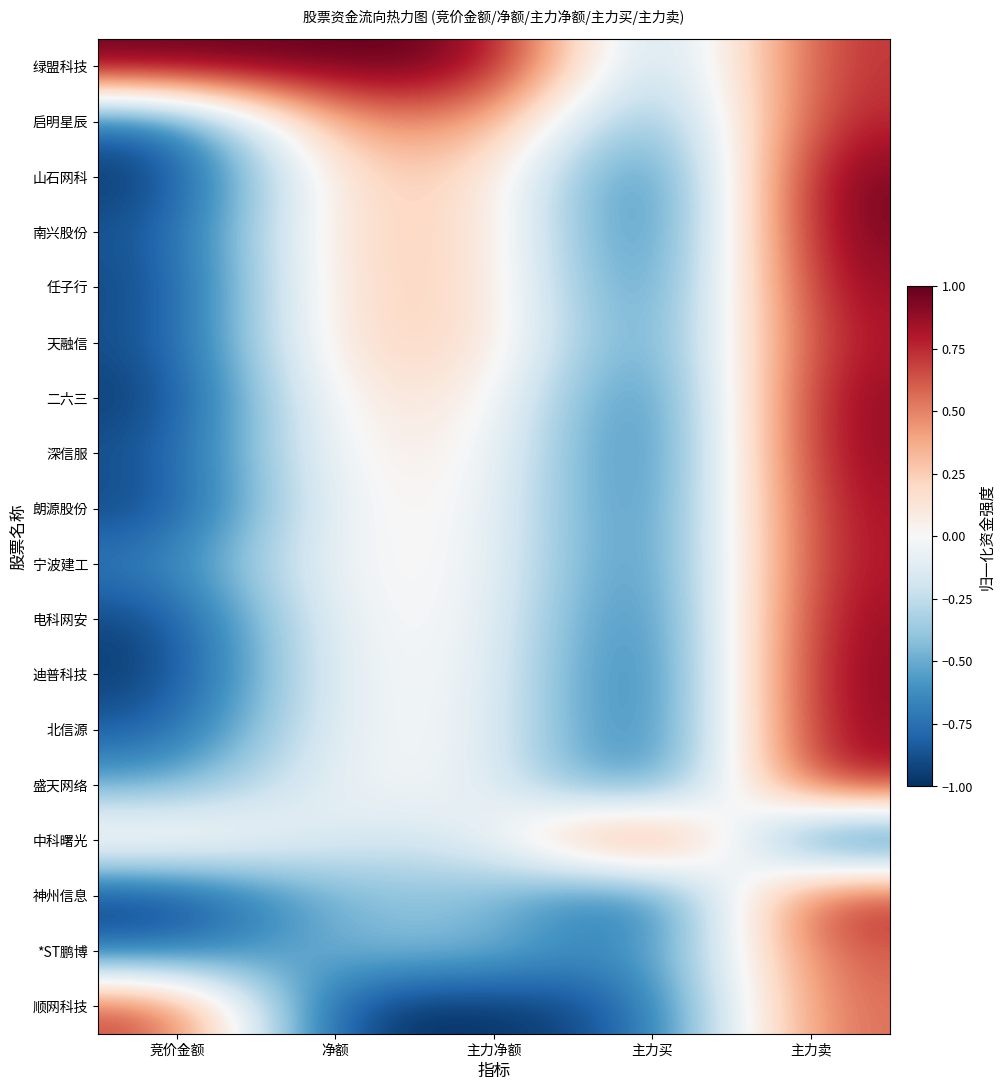

Which label corresponds to the largest value in the chart?

竞价金额